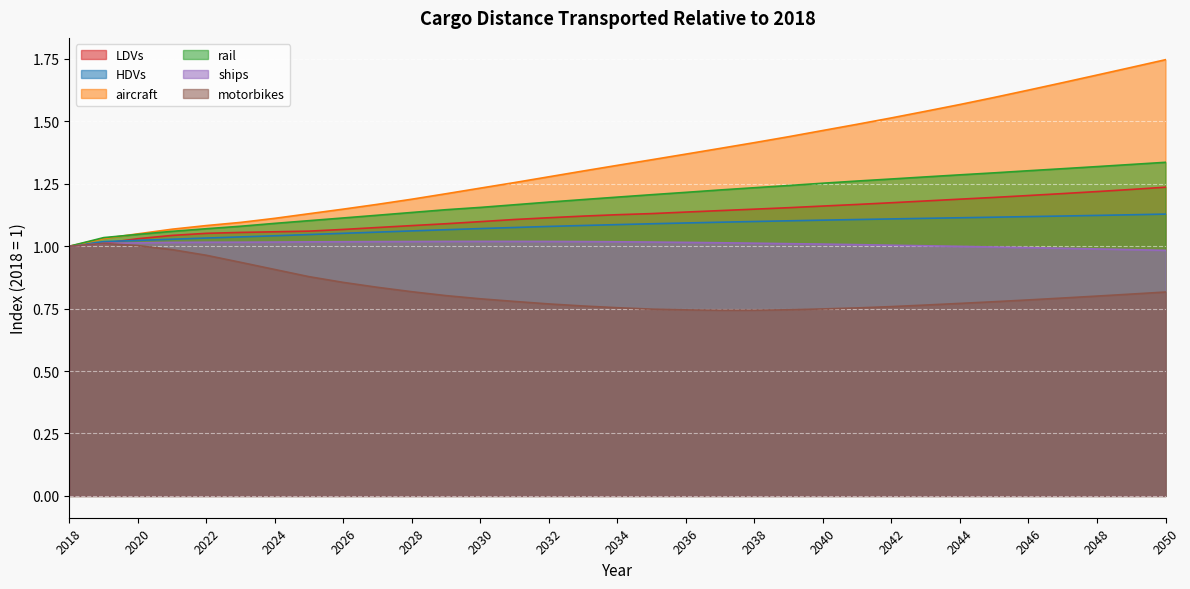

What is the difference between the motorbikes values at 2023 and 2038?

0.2